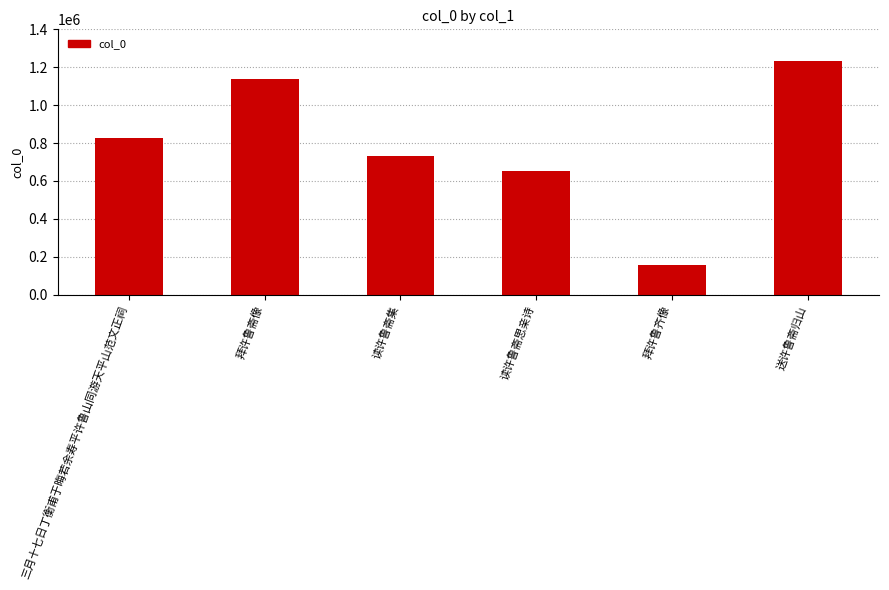

What is the difference between the maximum and minimum values?

1078458